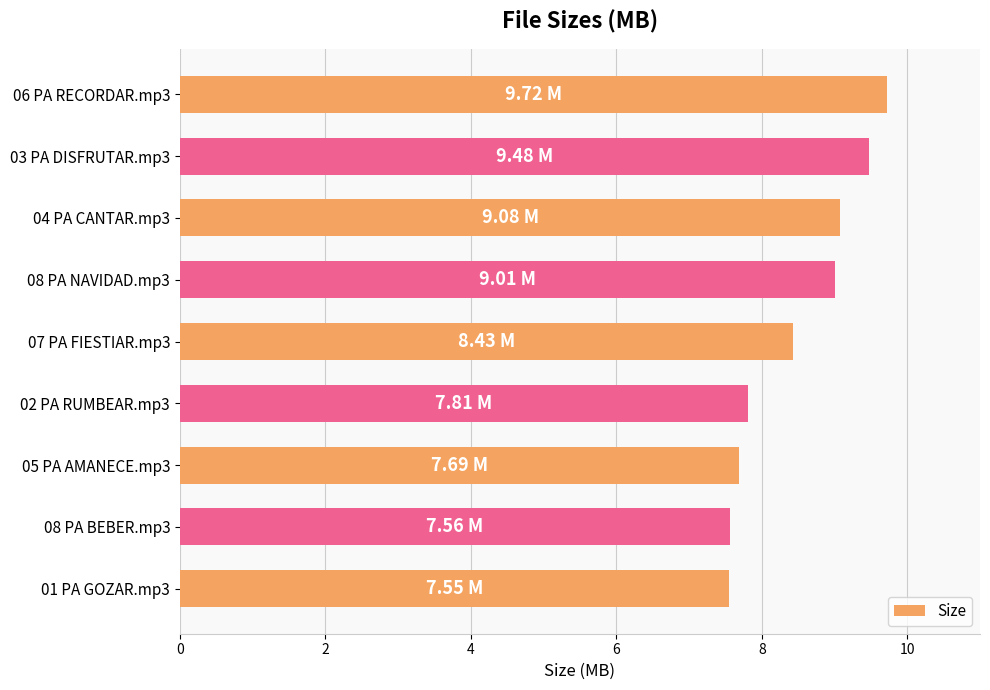

What is the difference between the second highest and second lowest values?

1.9